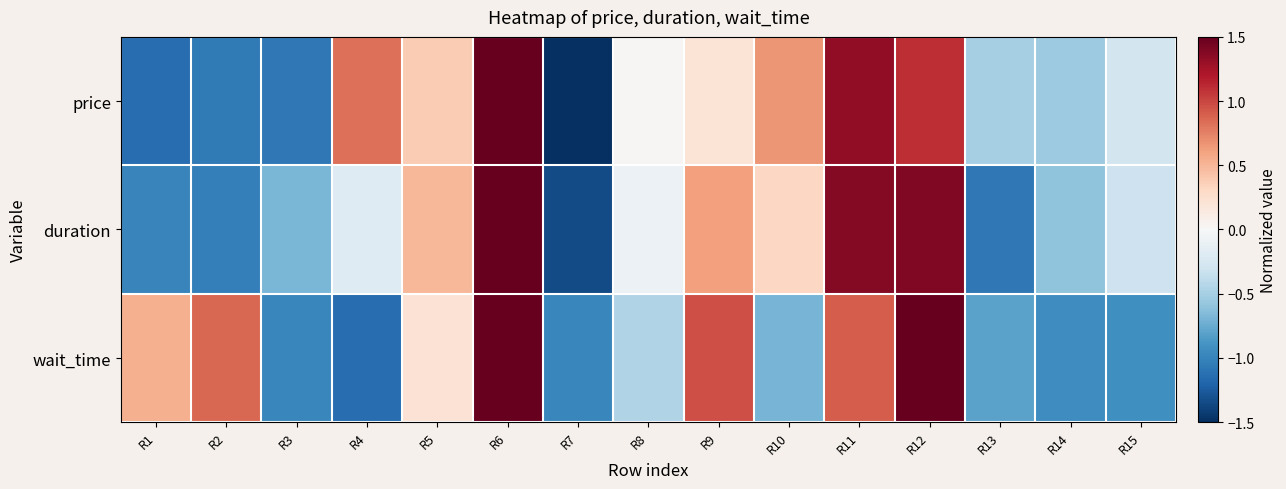

At R4, list the series in order from largest to smallest.

price, duration, wait_time